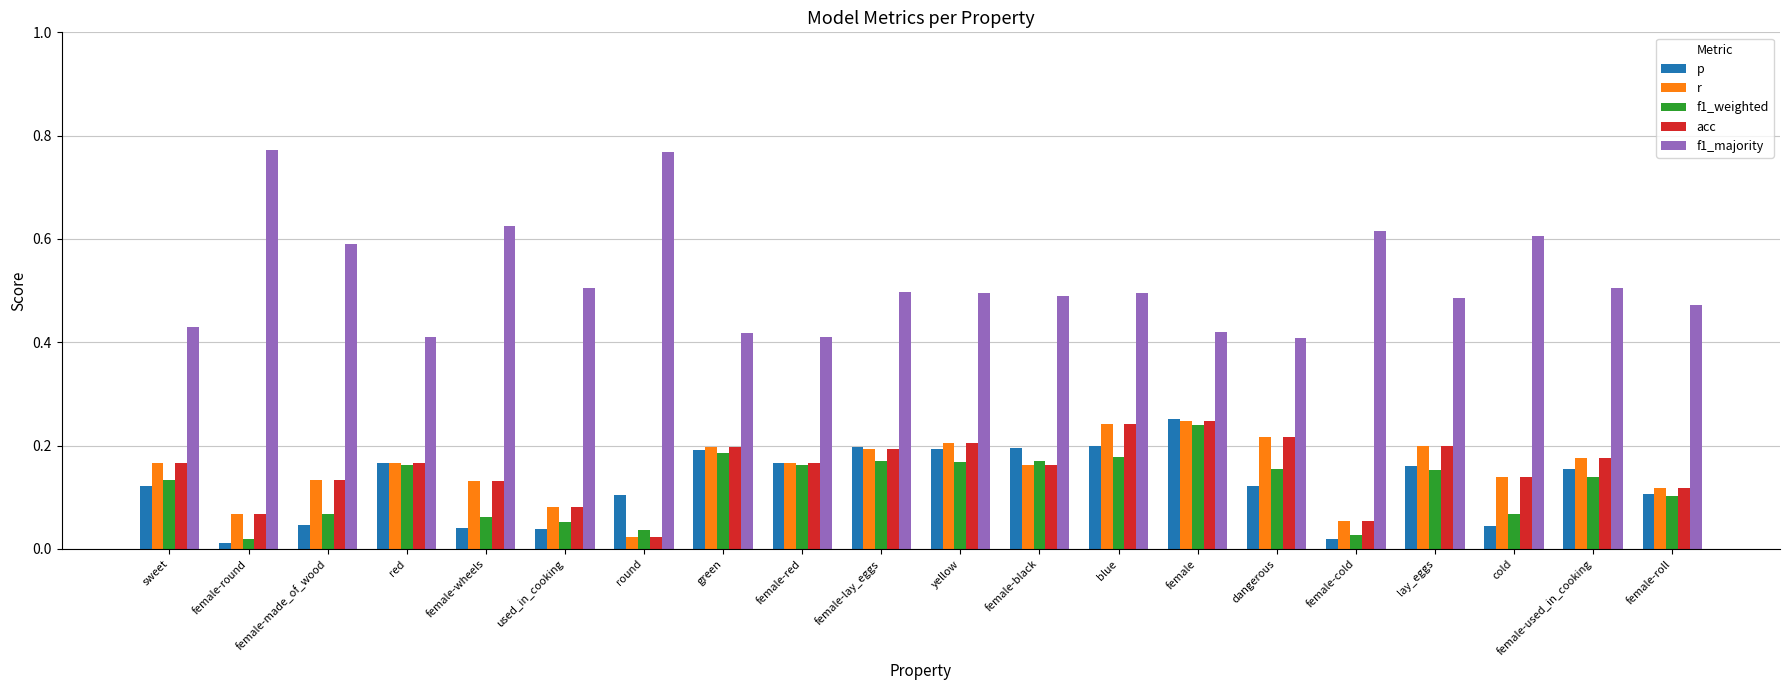

At which category is the sum across all series the highest?

female